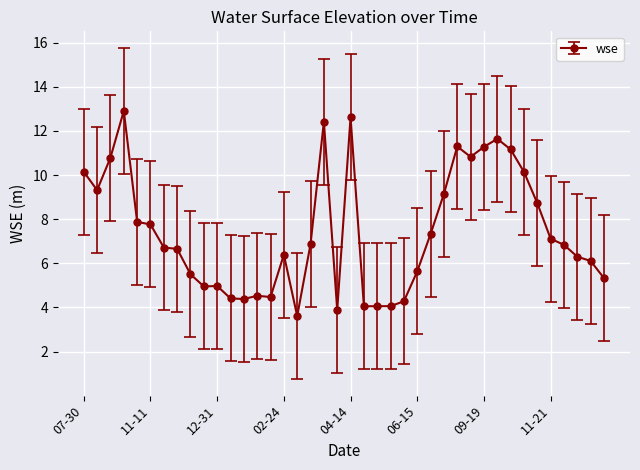

What is the difference between the second highest and second lowest values?

8.7